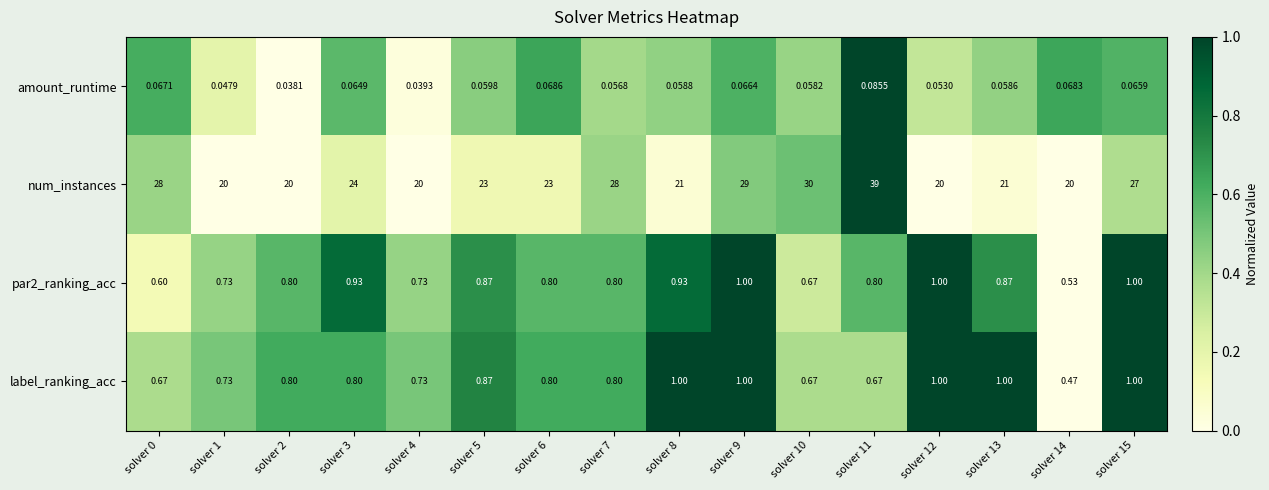

Is the value of par2_ranking_acc at solver 0 greater than the value of label_ranking_acc at solver 5?

No